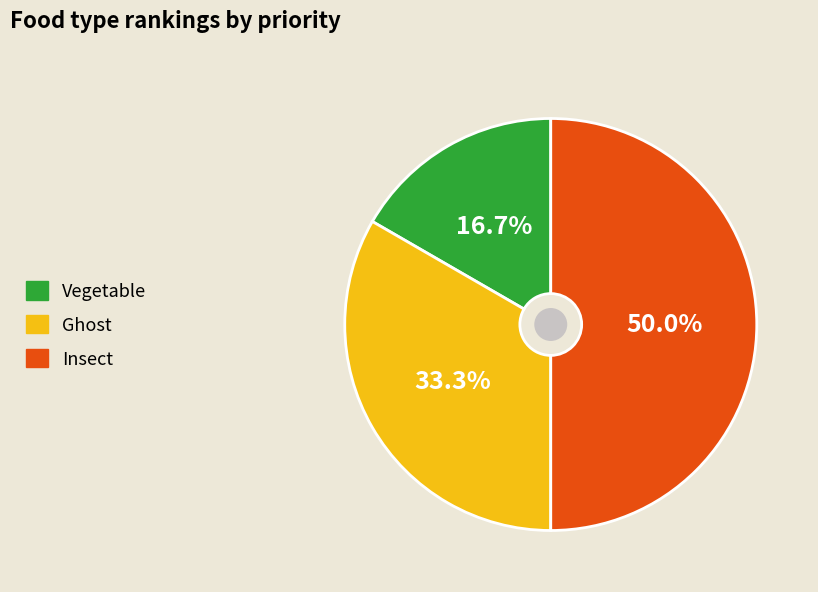

What percentage do Ghost and Vegetable together represent?

50.0%